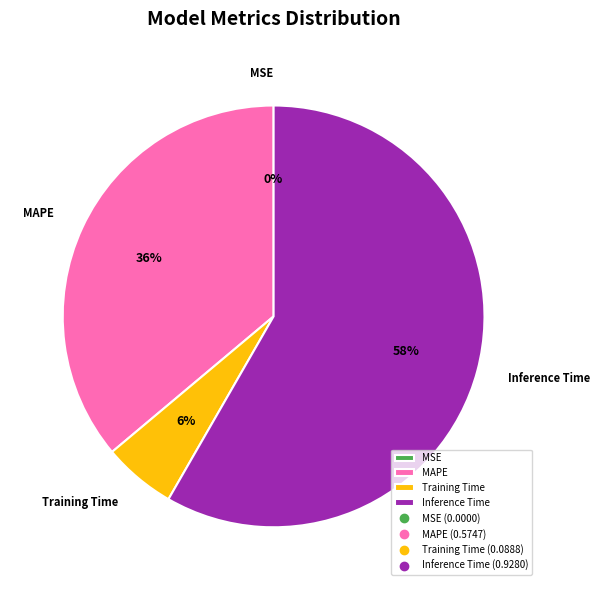

To the nearest percent, what is the average slice percentage?

25%